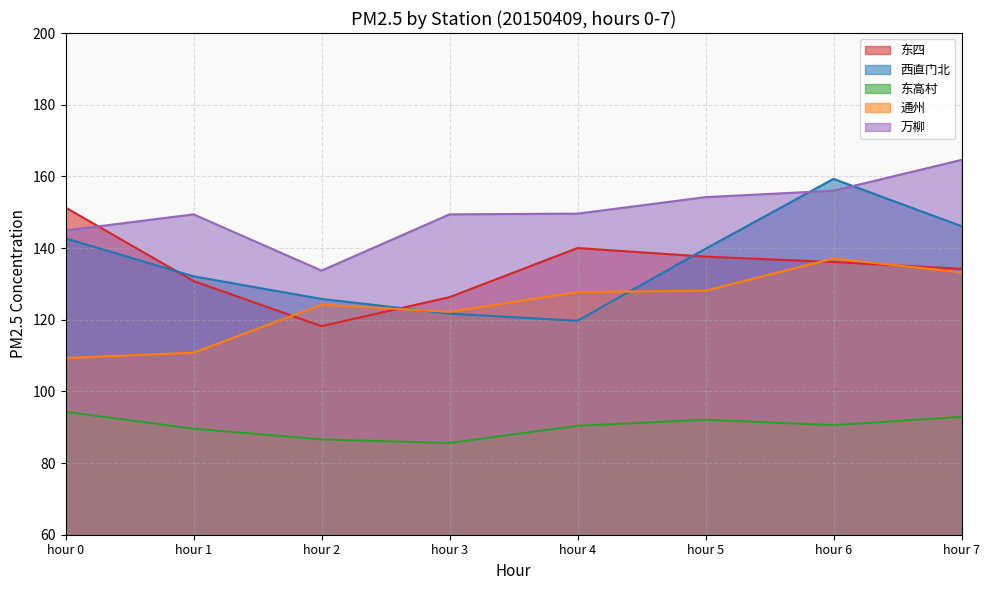

True or false: 万柳 has a value of 144.9 at hour 0.

True